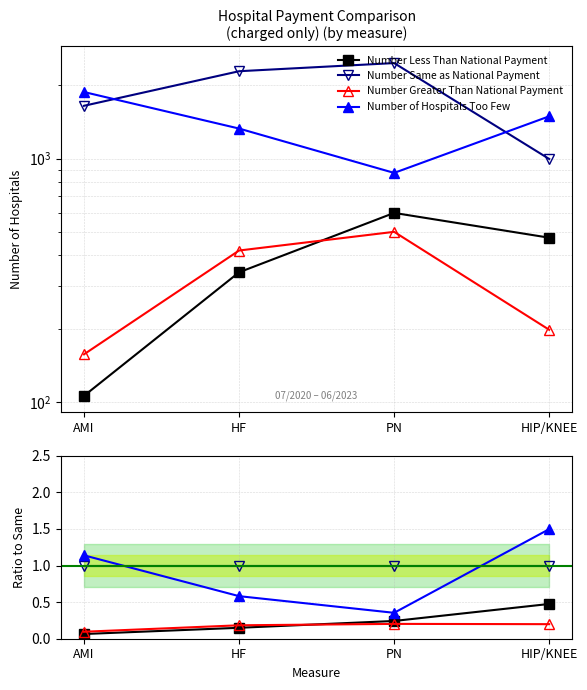

How many lines are shown in the chart?

4